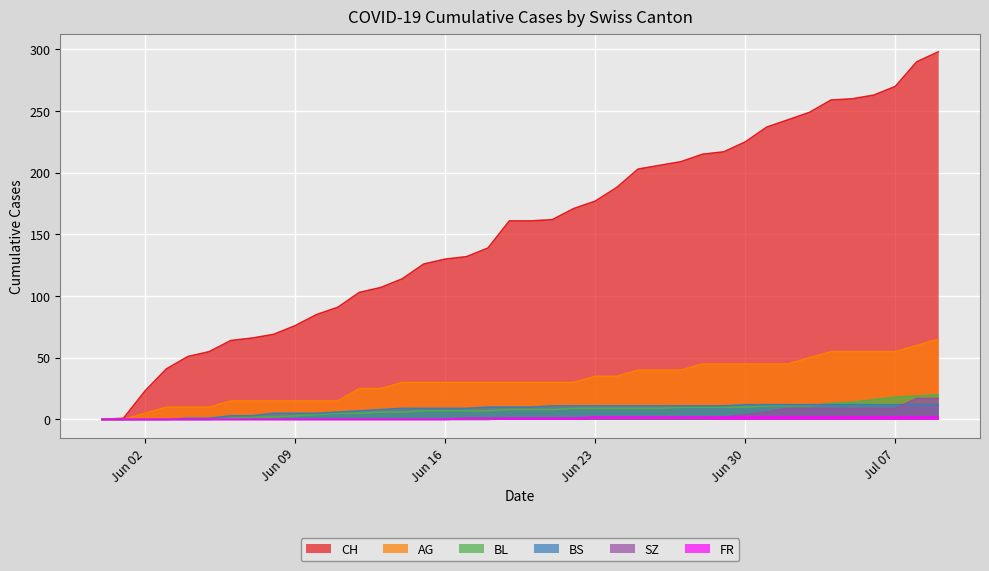

What are all the series names shown in the legend?

CH, AG, BL, BS, SZ, FR